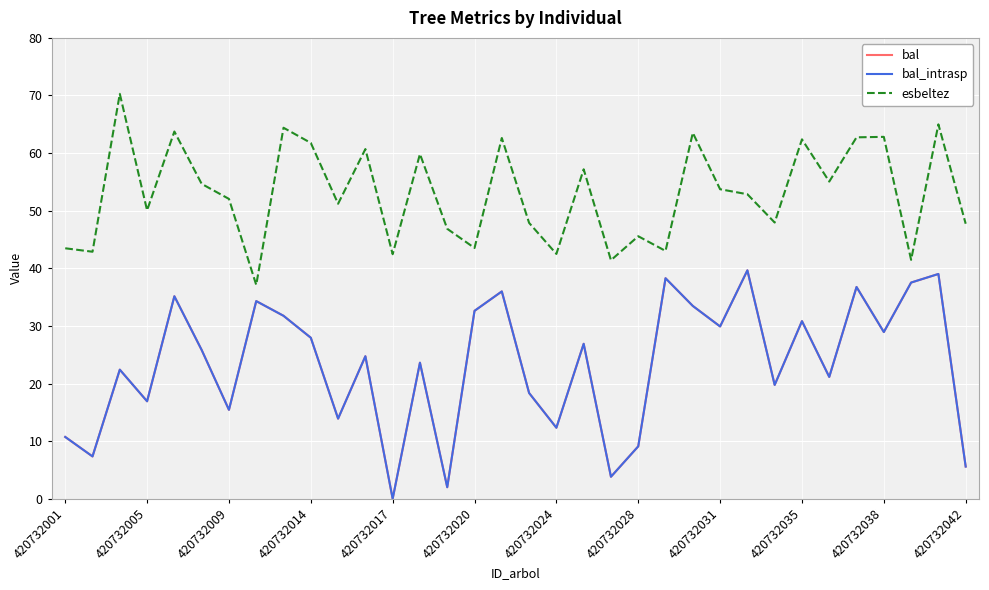

At which category does bal reach its first local valley?

420732005